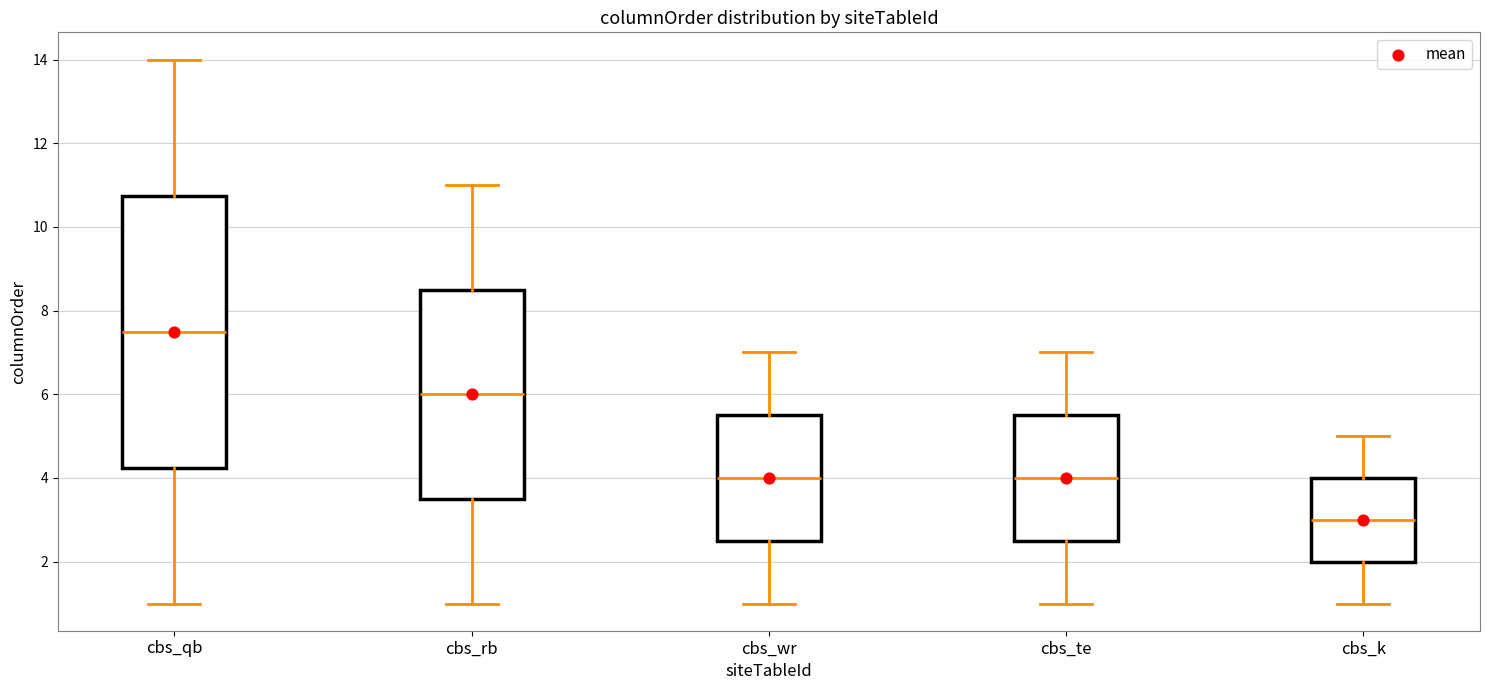

Reading left to right, read every box against the y-axis: the position of its median line, the range the box covers, and the ends of its whiskers. The values are not printed on the chart, so give them approximately, as read against the axis.

cbs_qb: median 7.6, box 4.2 to 10.8, whiskers 1.0 to 14.0
cbs_rb: median 6.0, box 3.6 to 8.6, whiskers 1.0 to 11.0
cbs_wr: median 4.0, box 2.6 to 5.6, whiskers 1.0 to 7.0
cbs_te: median 4.0, box 2.6 to 5.6, whiskers 1.0 to 7.0
cbs_k: median 3.0, box 2.0 to 4.0, whiskers 1.0 to 5.0